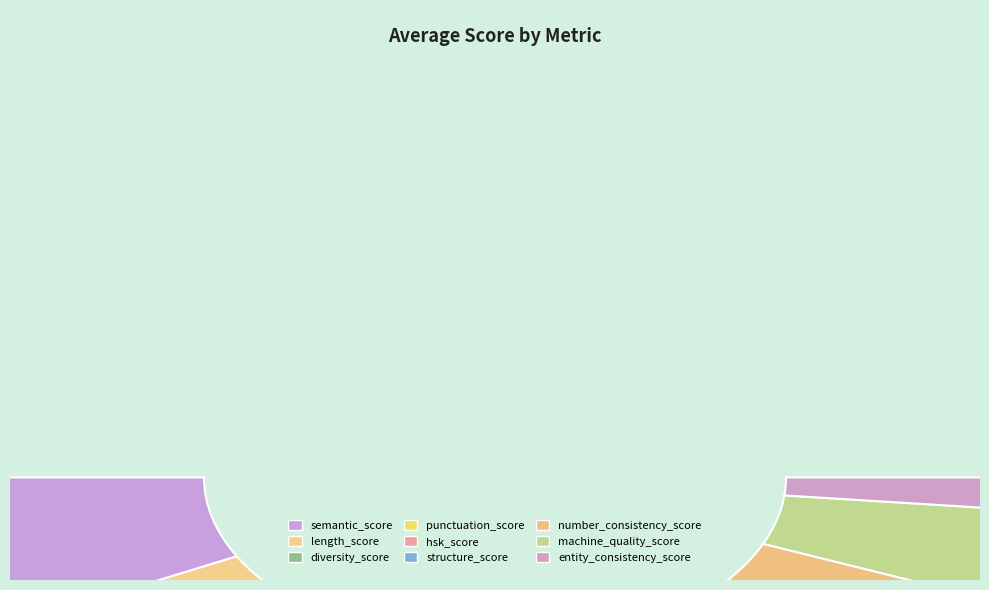

Which has a higher value, number_consistency_score or semantic_score?

semantic_score